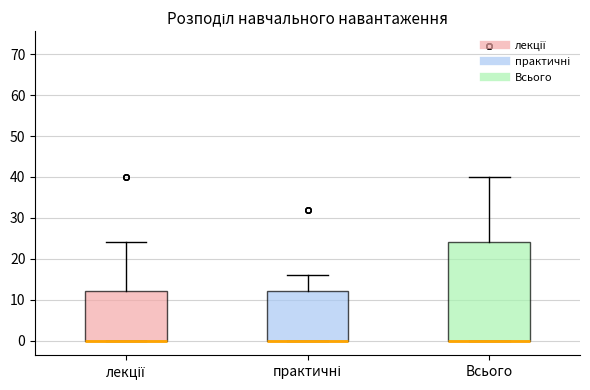

Reading left to right, transcribe this box plot: for each box, give where its median line is, the range the box spans, and where its two whiskers end, as read against the y-axis. The values are not printed on the chart, so give them approximately, as read against the axis.

лекції: median 0 (drawn on the box's lower edge), box 0 to 12, whiskers 0 to 24
практичні: median 0 (drawn on the box's lower edge), box 0 to 12, whiskers 0 to 16
Всього: median 0 (drawn on the box's lower edge), box 0 to 24, whiskers 0 to 40